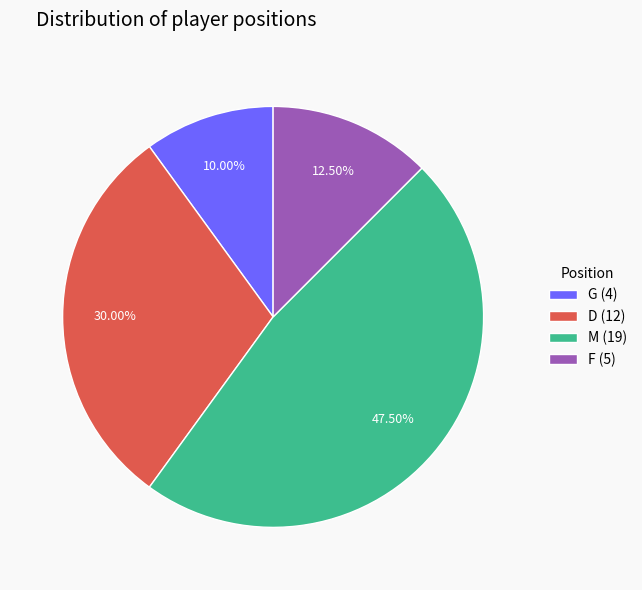

Is the sum of M and G greater than half?

Yes